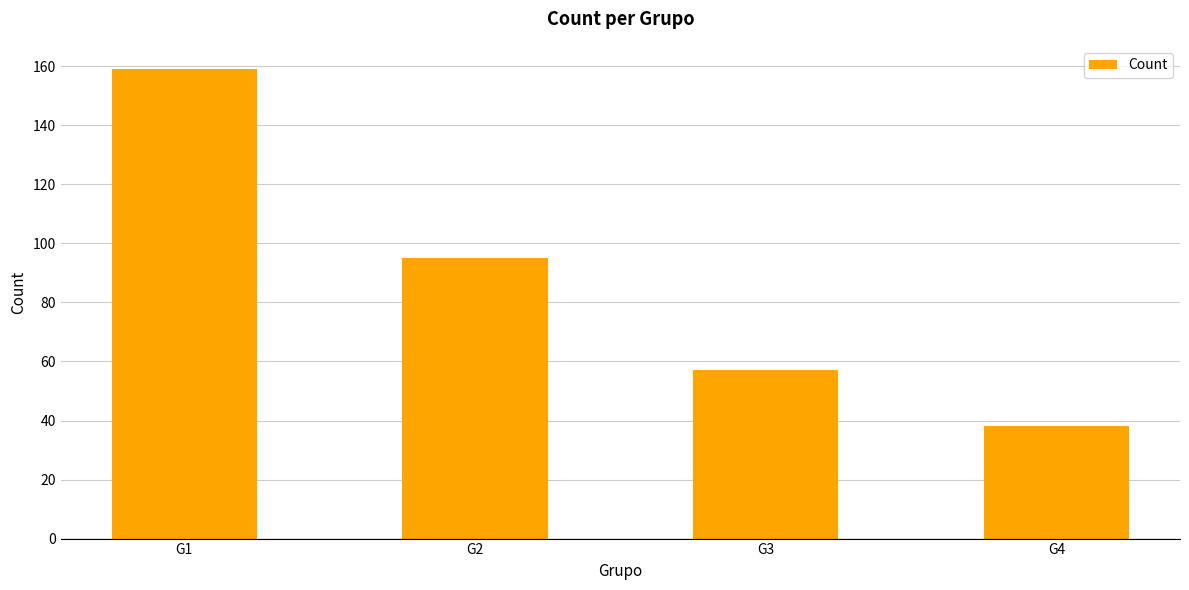

What is the maximum value shown in the chart?

159